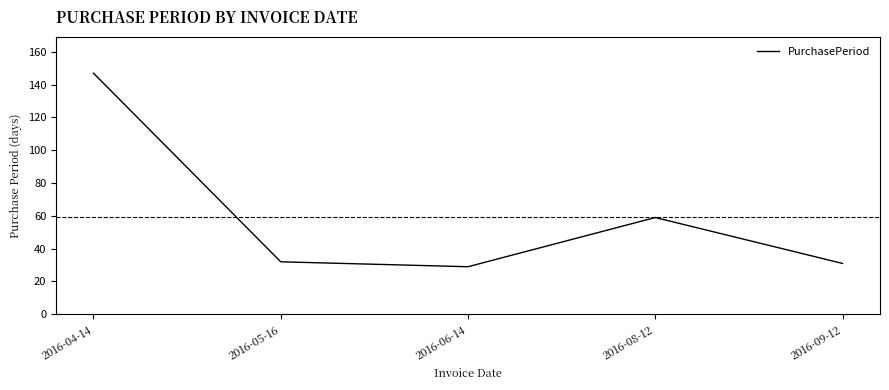

What is the sum of the values at 2016-08-12 and 2016-06-14?

88